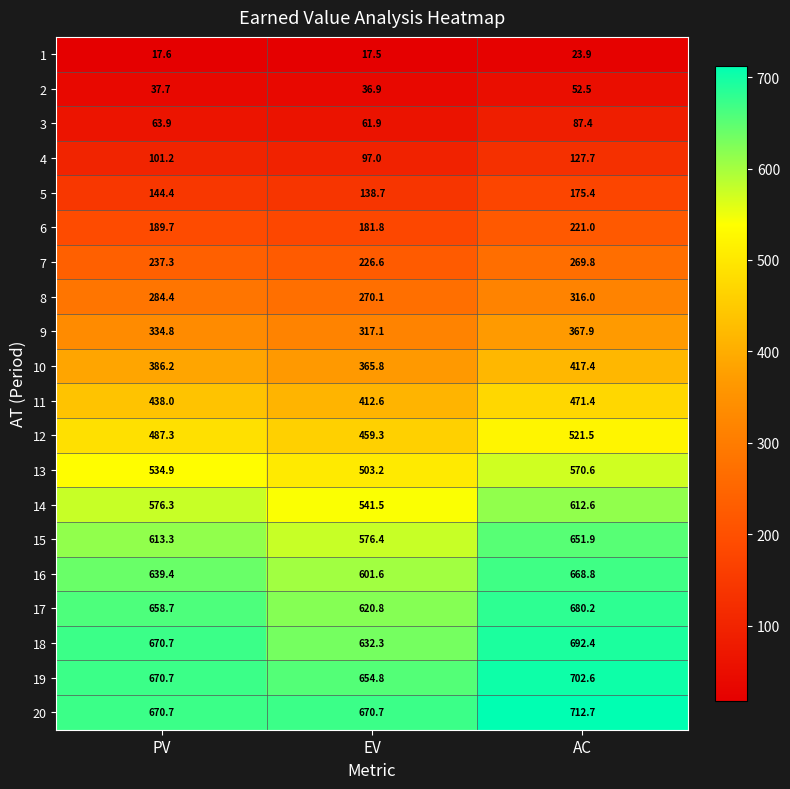

At how many categories does at least one series exceed 424?

3